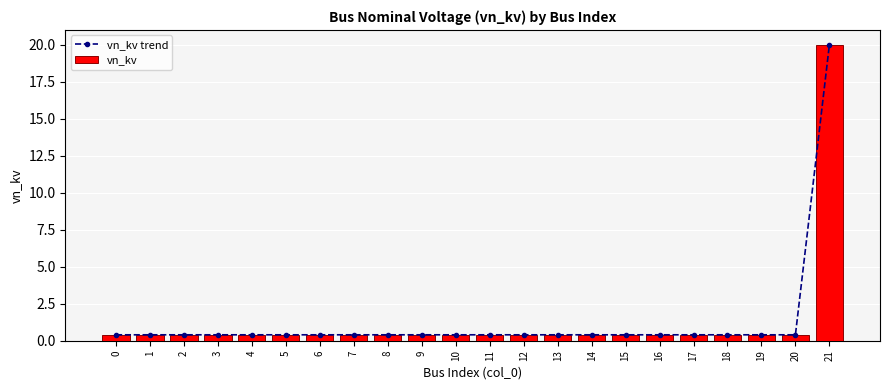

What is the lowest value of the vn_kv trend series?

0.4